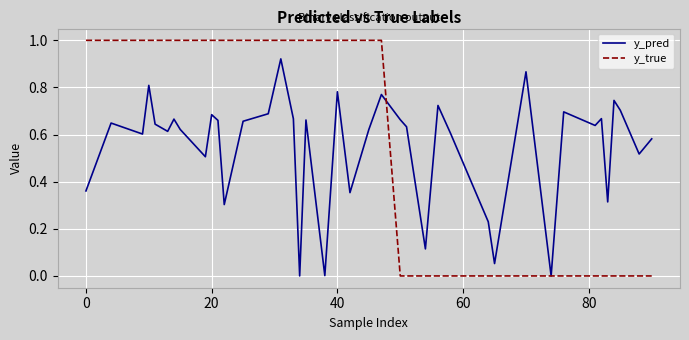

How many series are shown in this chart?

2